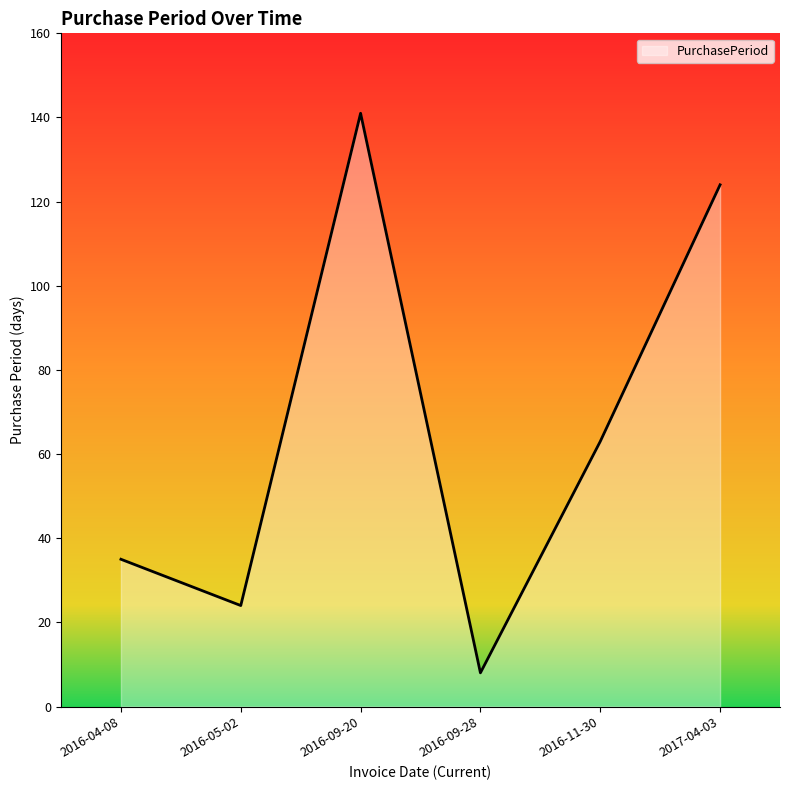

What is the change in value from 2016-05-02 to 2017-04-03?

+100